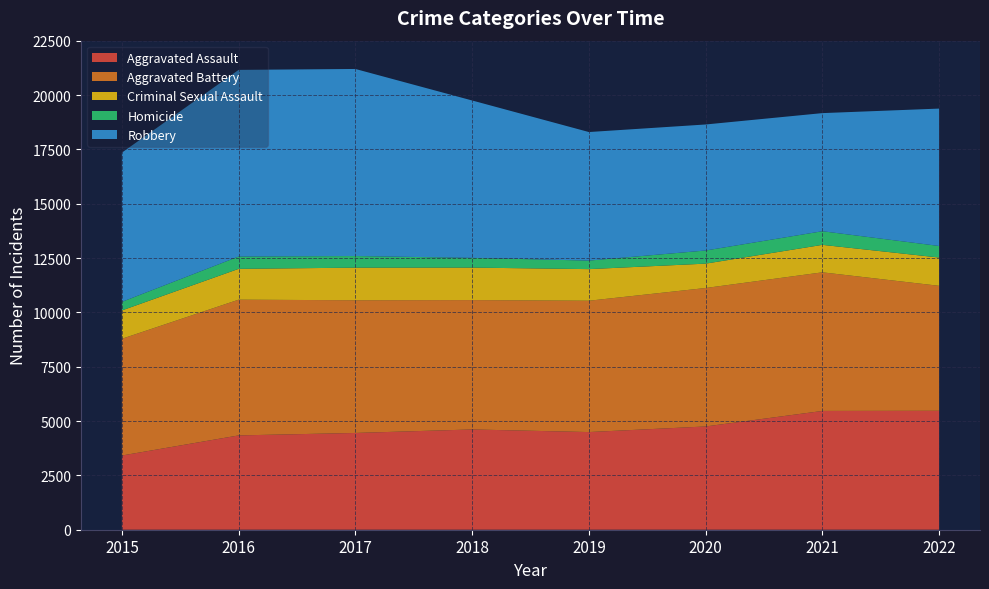

Reading left to right, list all the values displayed in this chart.

Aggravated Assault: 2015=3414	2016=4339	2017=4452	2018=4613	2019=4493	2020=4751	2021=5465	2022=5472
Aggravated Battery: 2015=5371	2016=6245	2017=6105	2018=5952	2019=6042	2020=6370	2021=6377	2022=5749
Criminal Sexual Assault: 2015=1304	2016=1418	2017=1500	2018=1495	2019=1454	2020=1121	2021=1264	2022=1301
Homicide: 2015=394	2016=567	2017=535	2018=447	2019=393	2020=604	2021=627	2022=532
Robbery: 2015=6866	2016=8587	2017=8606	2018=7241	2019=5914	2020=5798	2021=5434	2022=6321